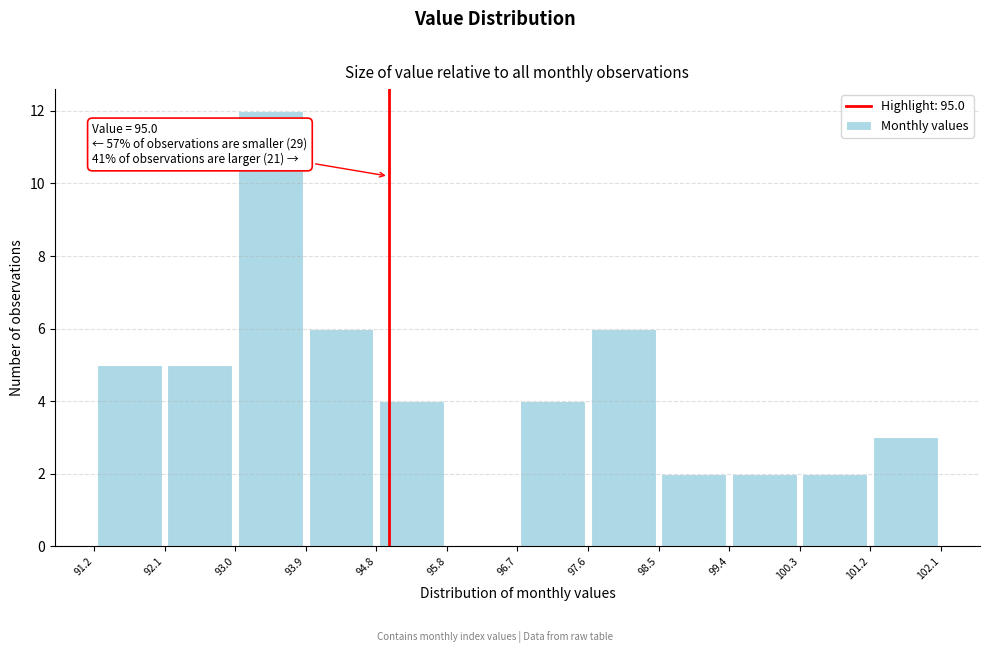

Over which range of the x-axis is the bar tallest?

93.0 to 93.9